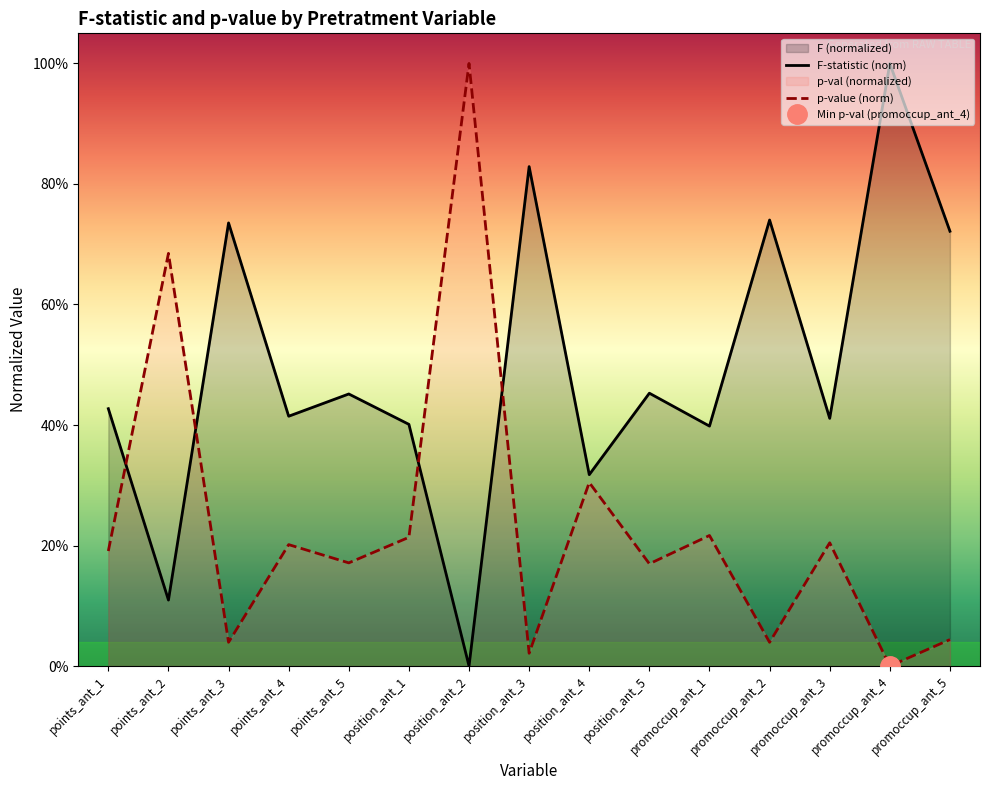

Rank the series by their maximum value, from lowest to highest.

p-val, F